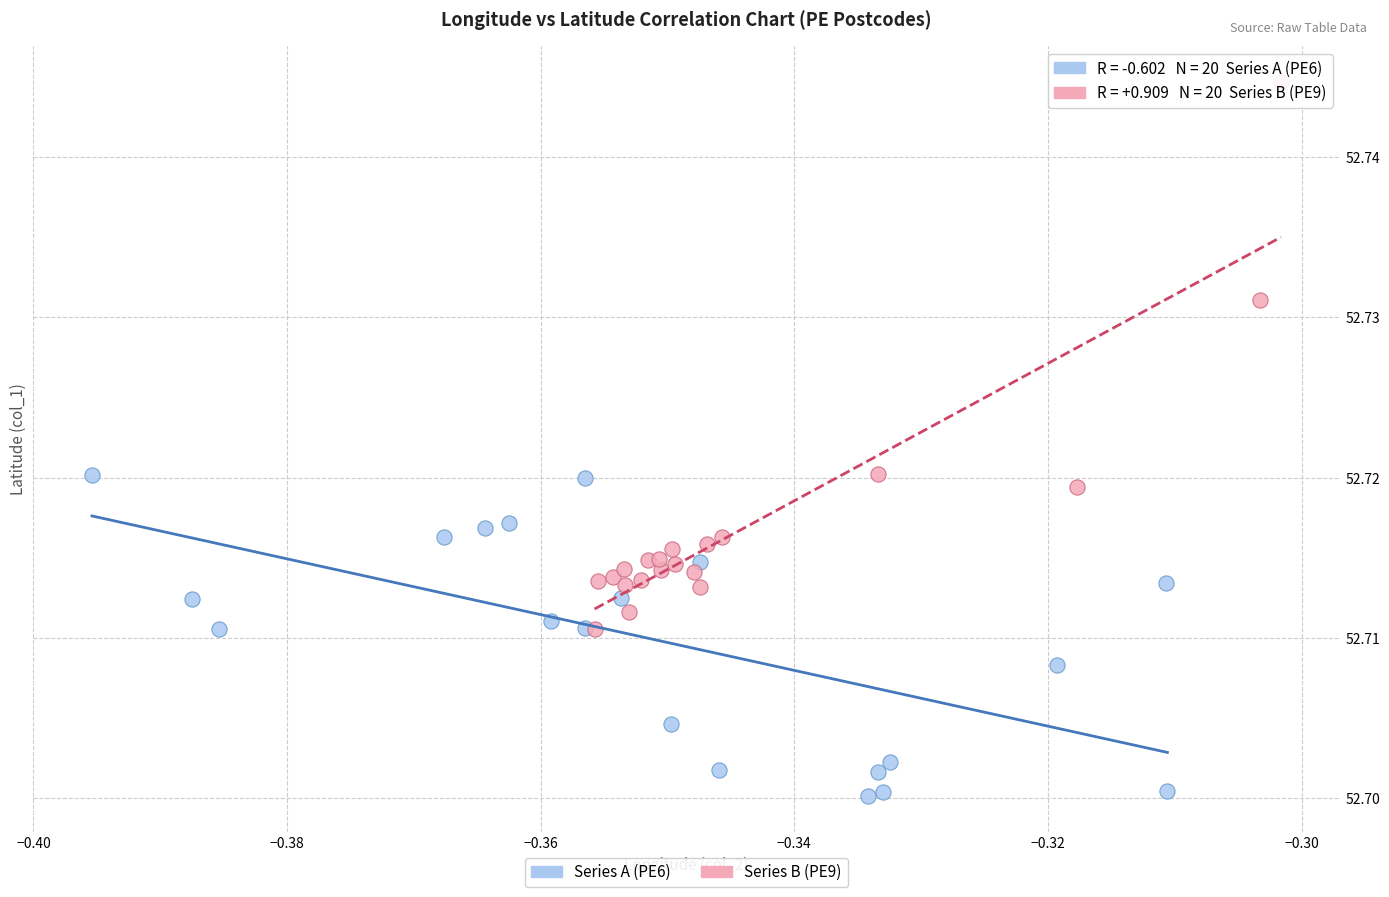

Which series contains the lowest Y value?

Series A (PE6)